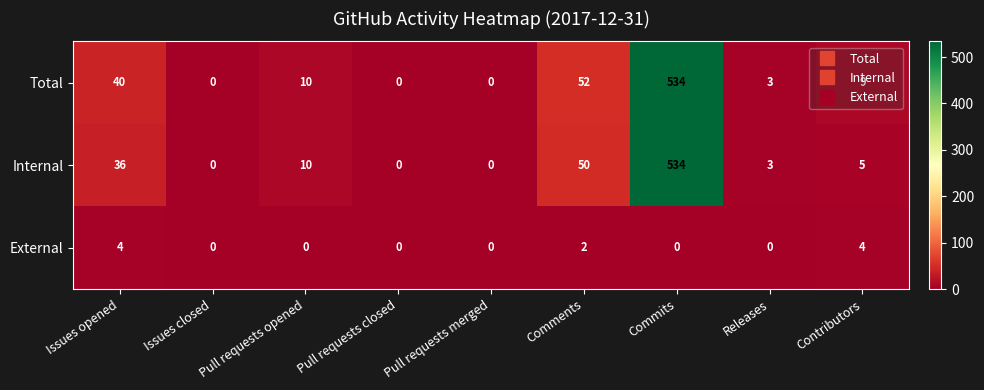

Is it true that Internal equals 326 at Issues closed?

False